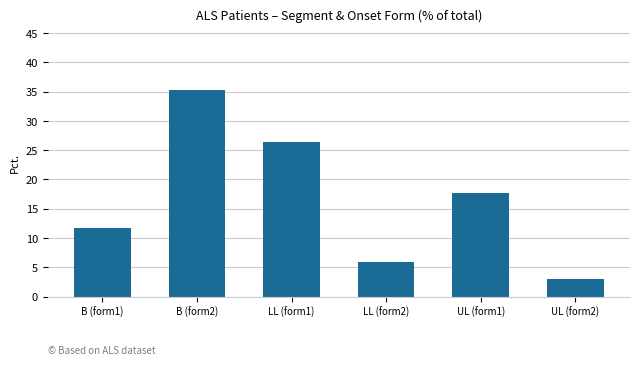

What is the maximum value shown in the chart?

35.3